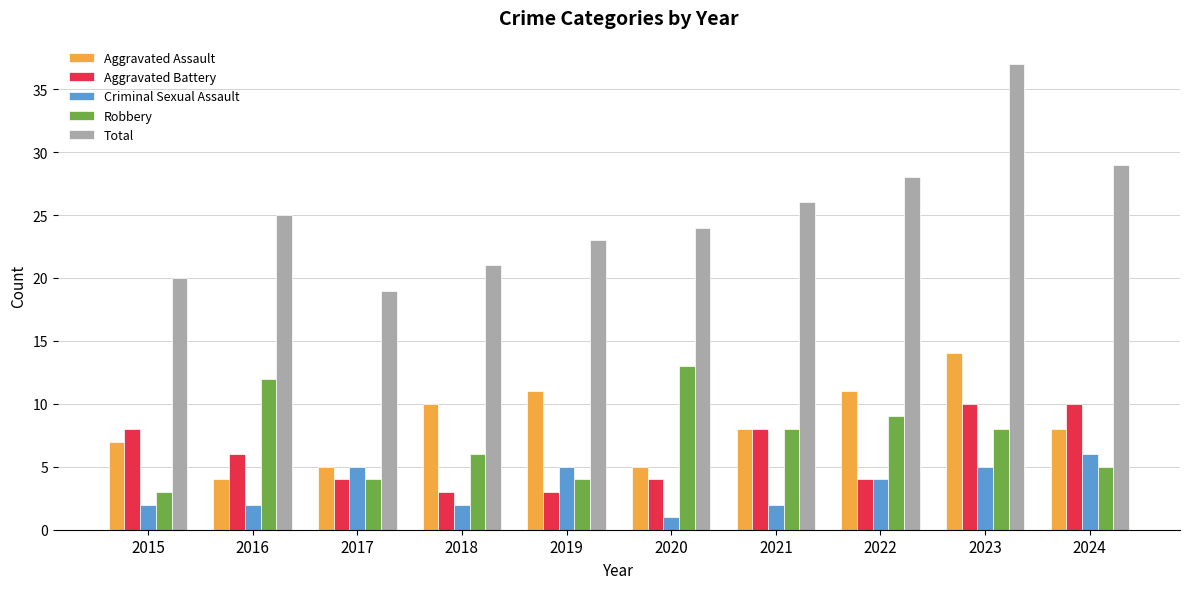

How many Aggravated Battery values are between 4 and 8?

6